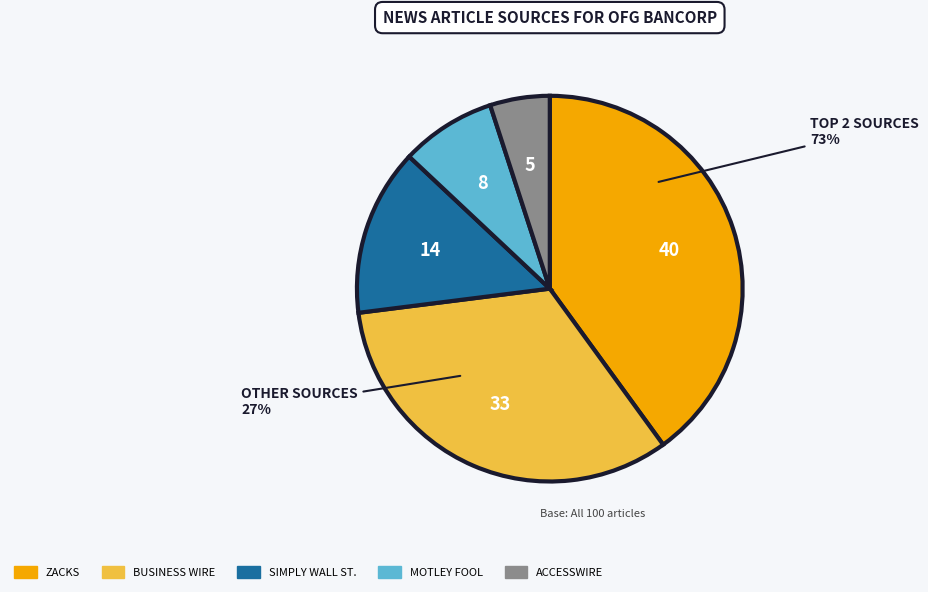

What is the change in value from Zacks to ACCESSWIRE?

-35